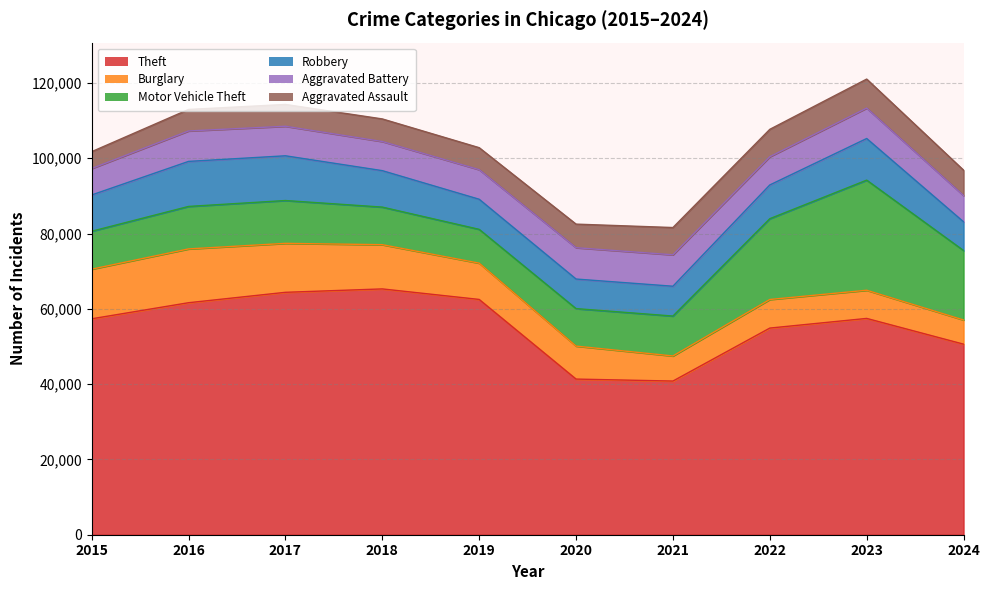

What is the sum of the Burglary values at 2016 and 2024?

20709